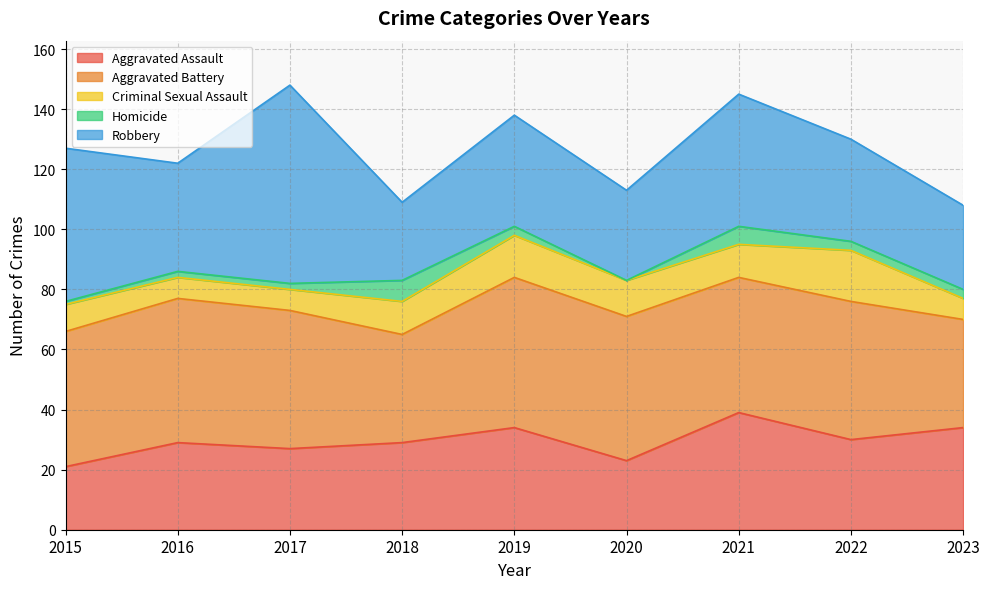

Does the chart display data point markers on the line(s)?

No